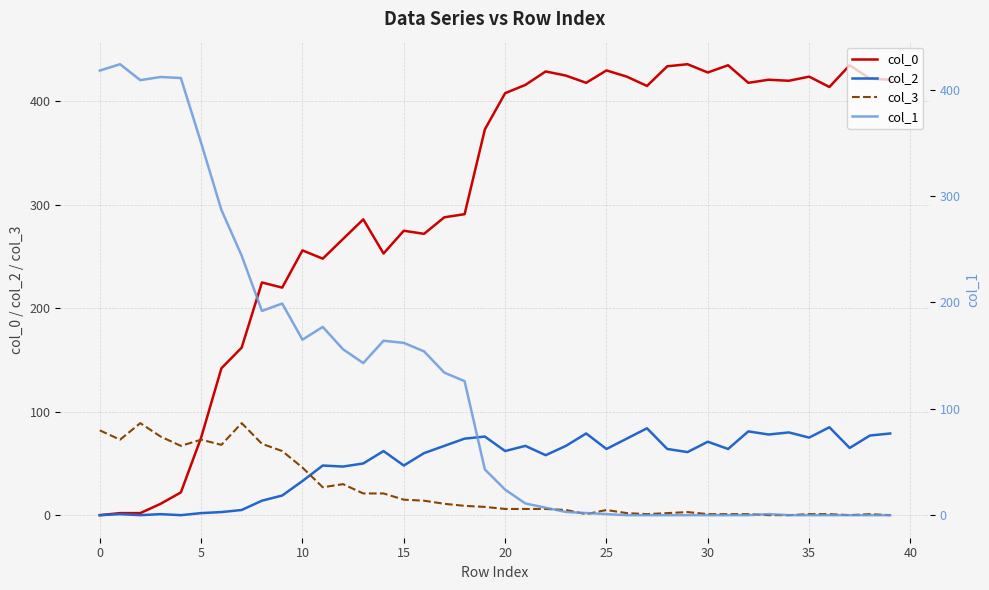

Which series has the largest range (max minus min)?

col_0